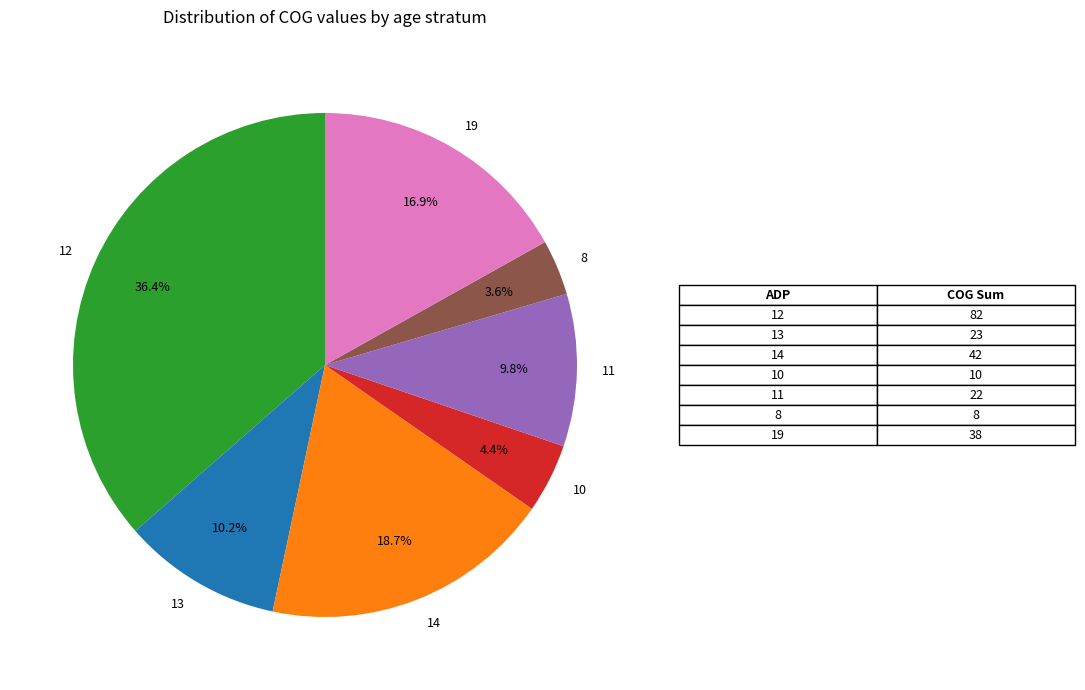

What is the smallest slice in the pie chart?

8